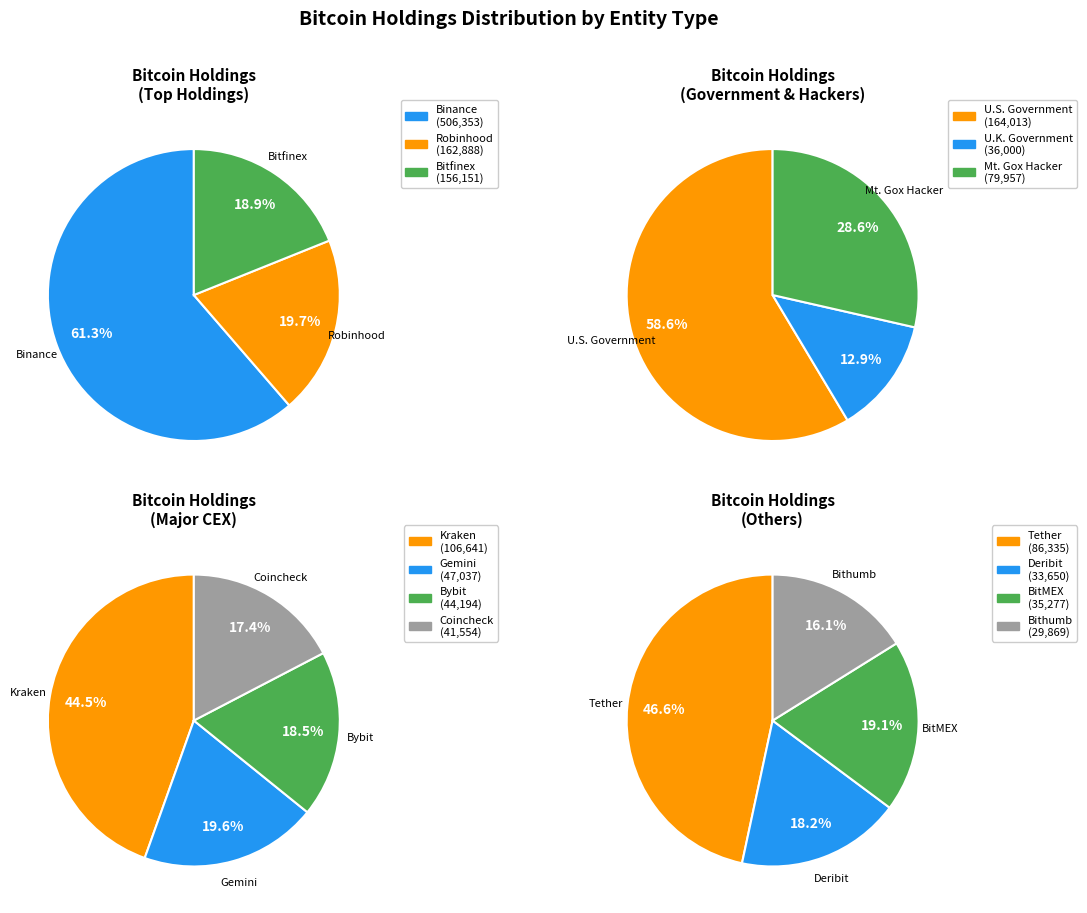

The Kraken slice represents 11% of the pie. True or false?

False